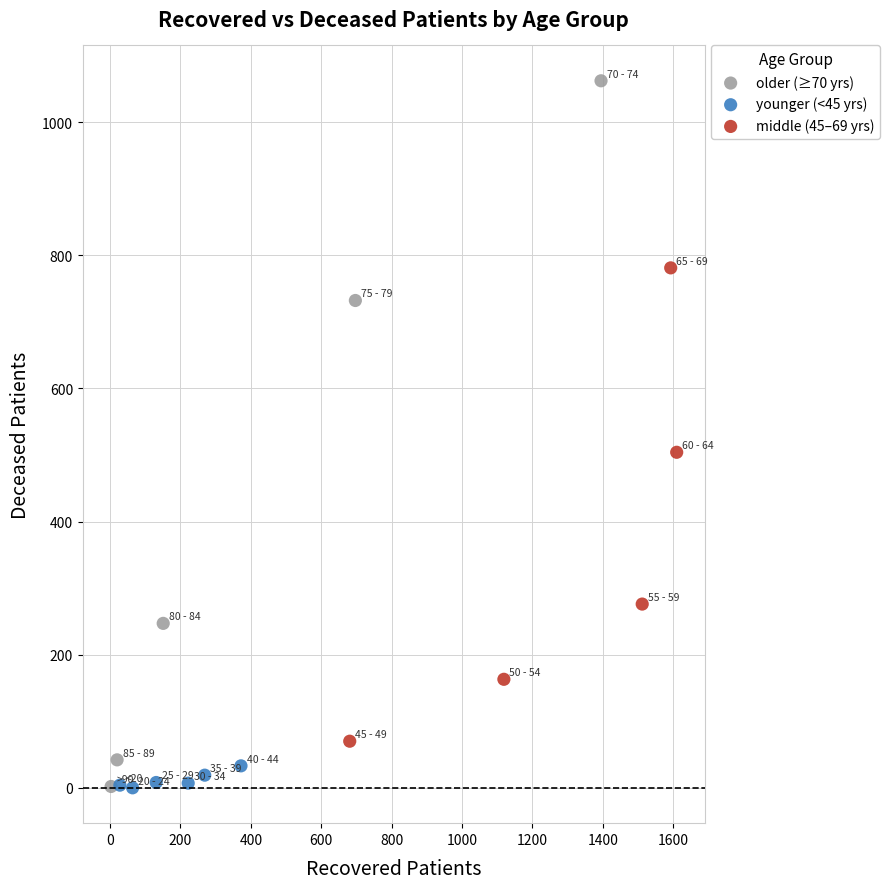

Which series reaches the maximum Y coordinate?

older (≥70 yrs)